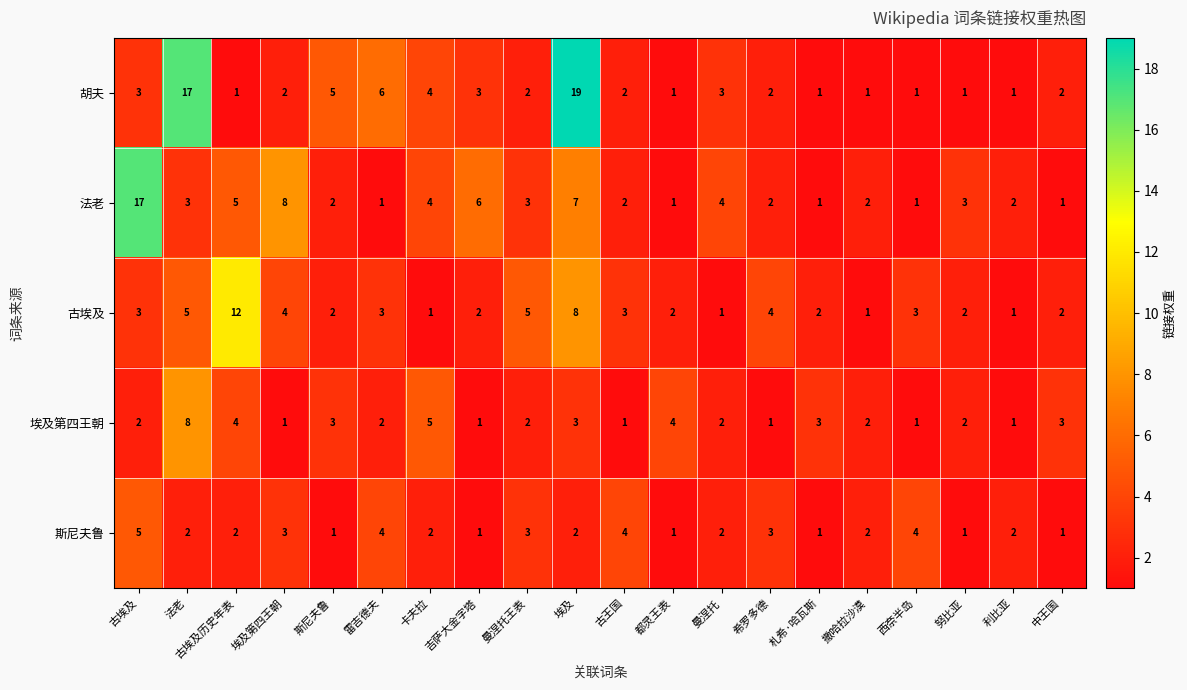

How many data points in 埃及第四王朝 are less than 2?

6